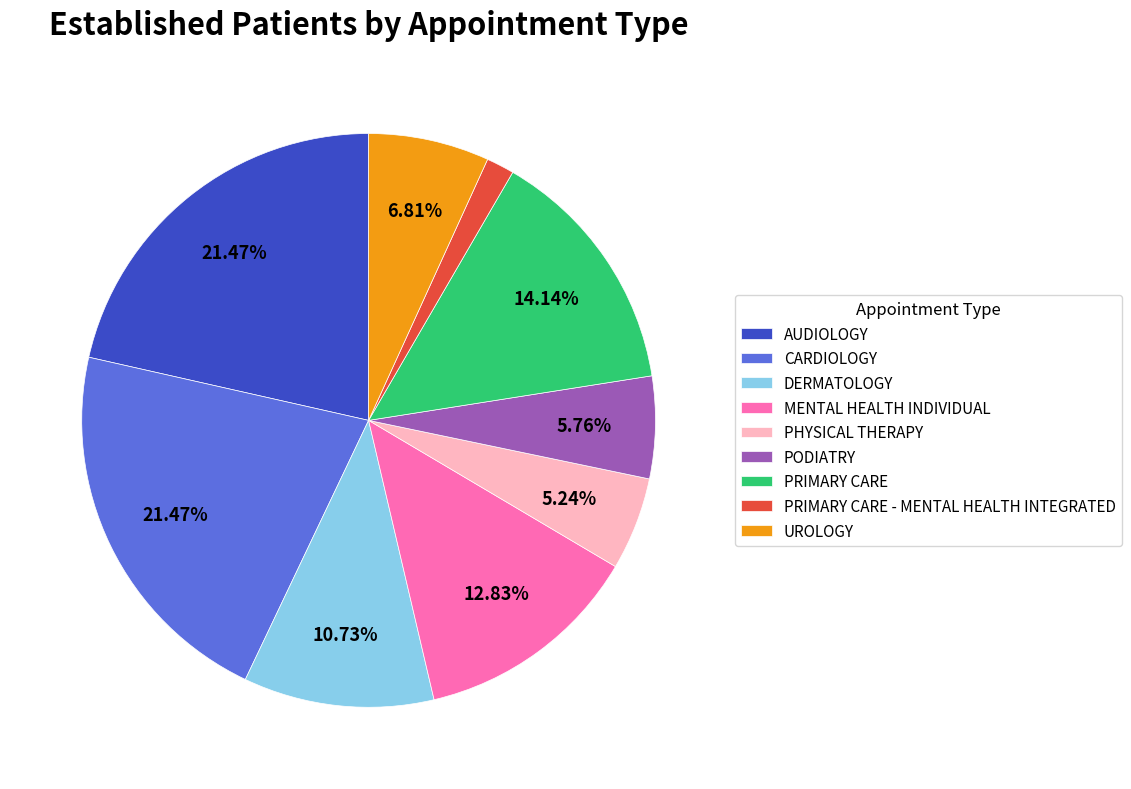

What is the smallest slice in the pie chart?

PRIMARY CARE - MENTAL HEALTH INTEGRATED